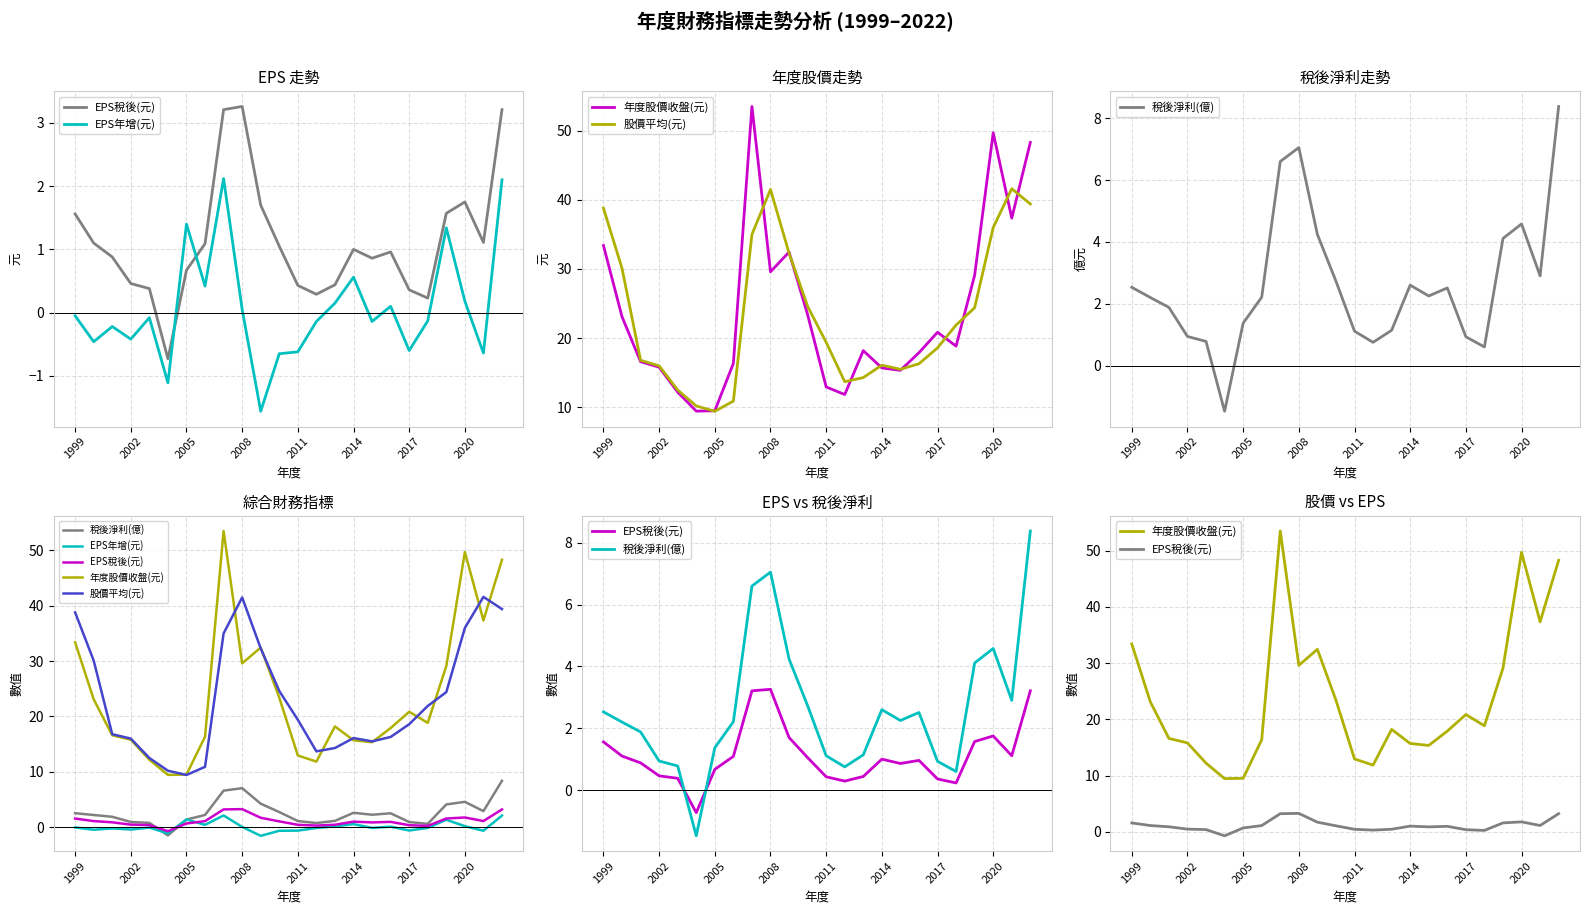

How many times do EPS年增(元) and EPS稅後(元) cross each other?

2